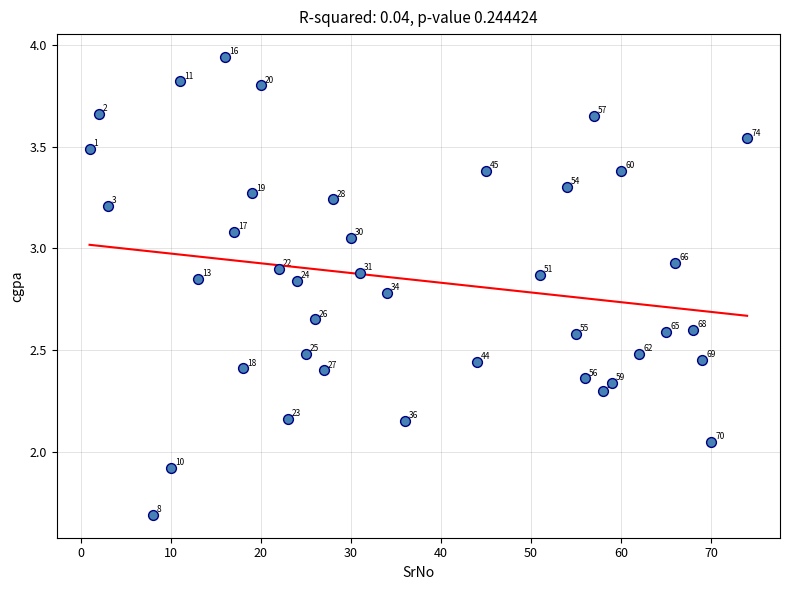

What is the range of X values (max minus min)?

73.0